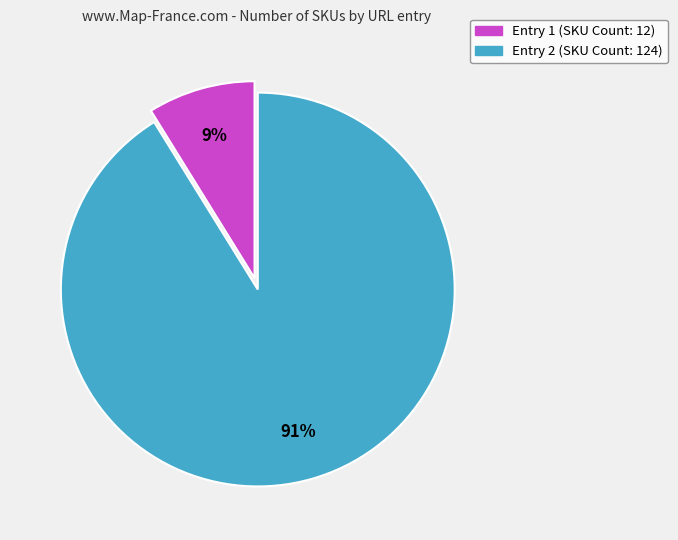

True or false: Entry 1 (SKU Count: 12) accounts for 1% of the total.

False